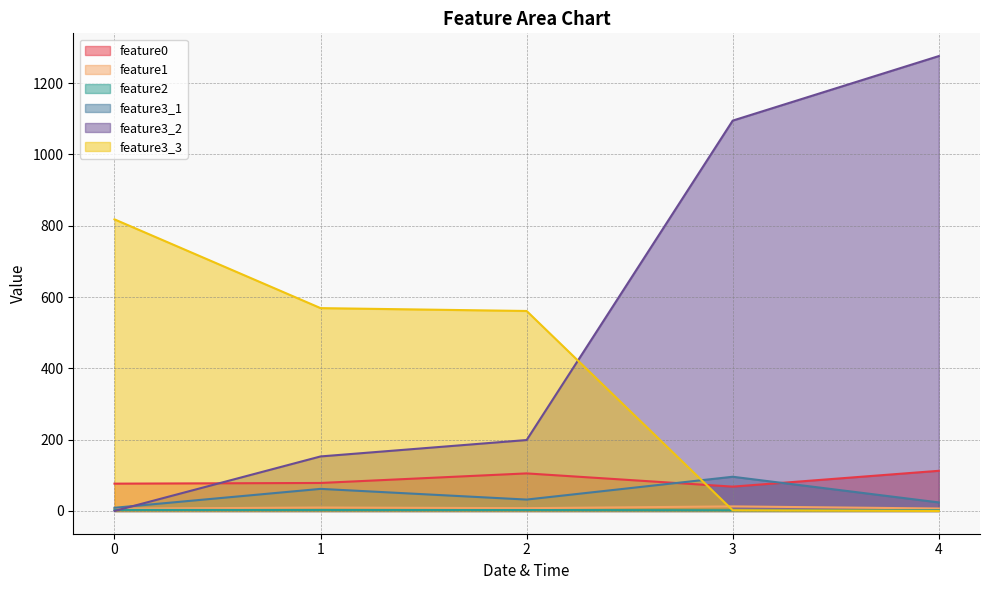

What is the total value across all series at 1?

874.9